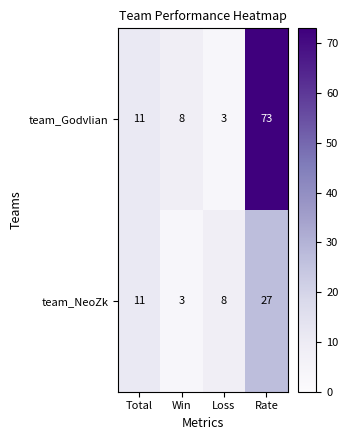

What is the total value across all series at Total?

22